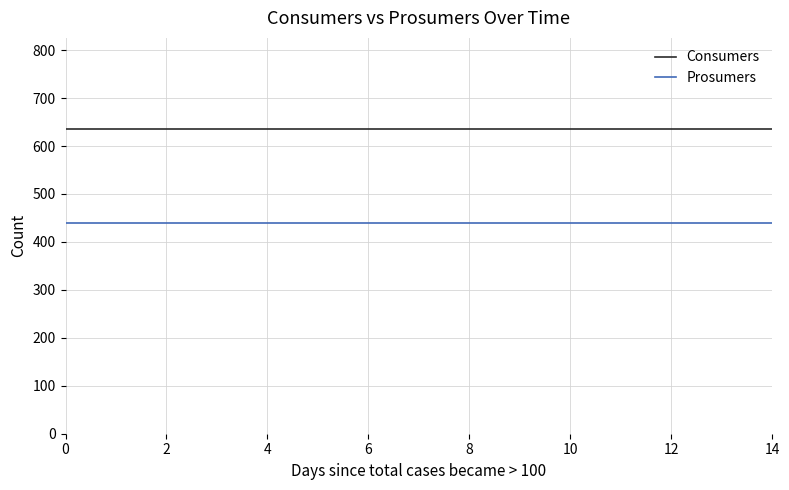

True or false: Consumers and Prosumers cross at least once.

False